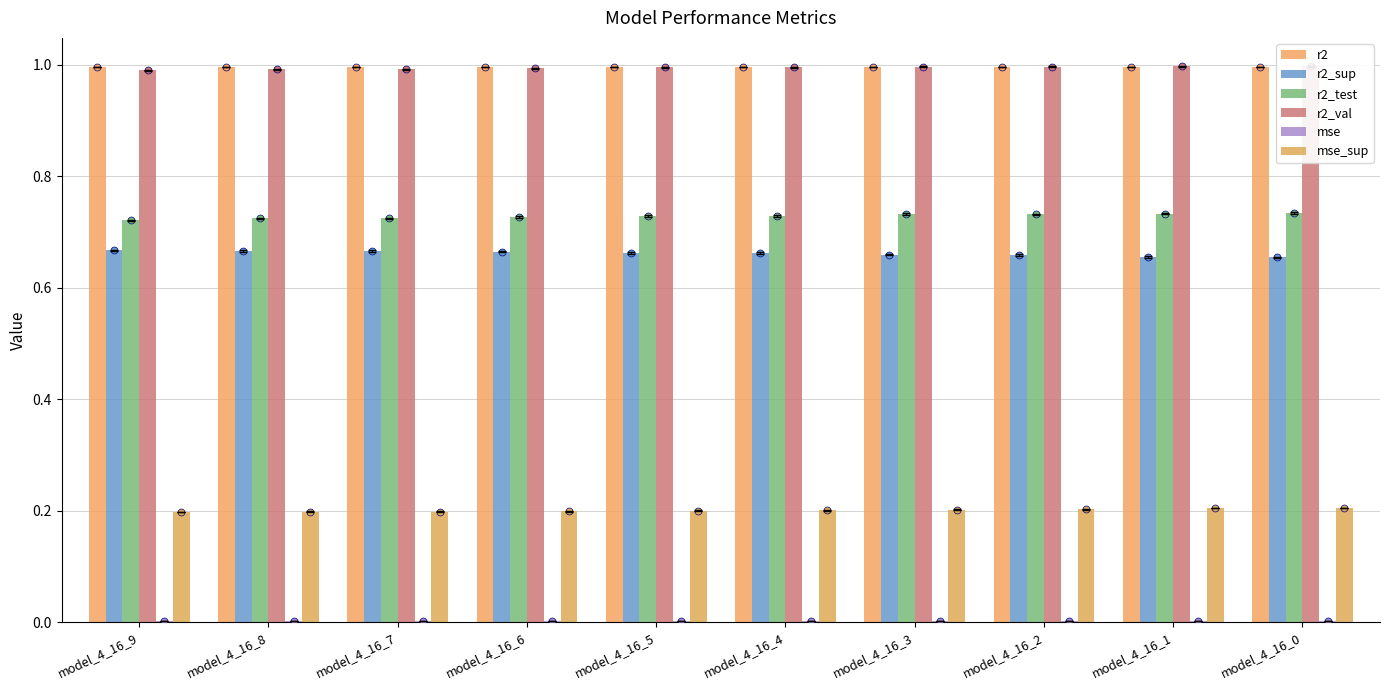

What are all the series names shown in the legend?

r2, r2_sup, r2_test, r2_val, mse, mse_sup